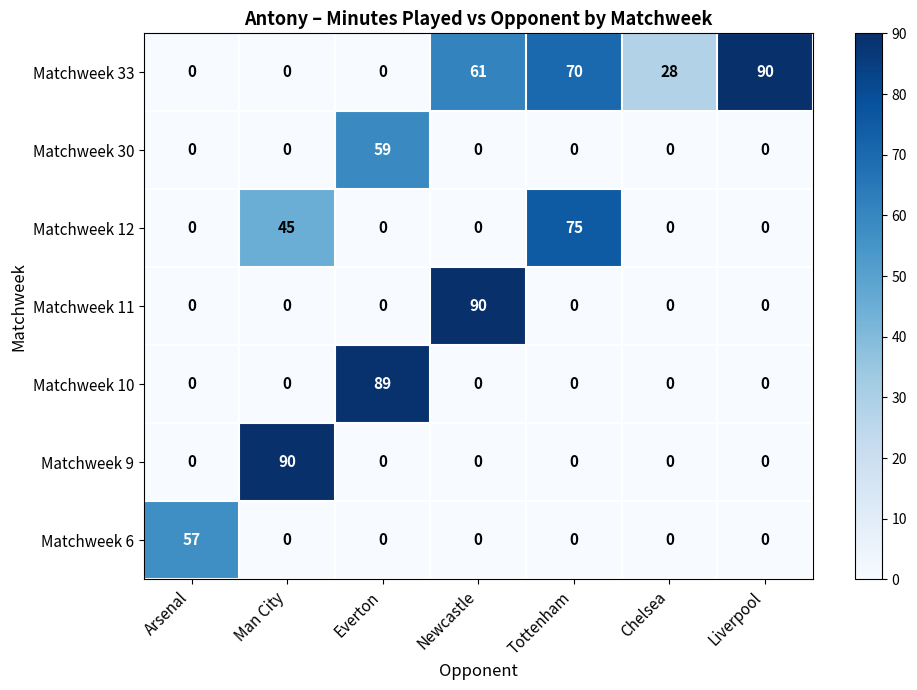

What is the difference between the maximum and minimum values in the Matchweek 33 series?

90